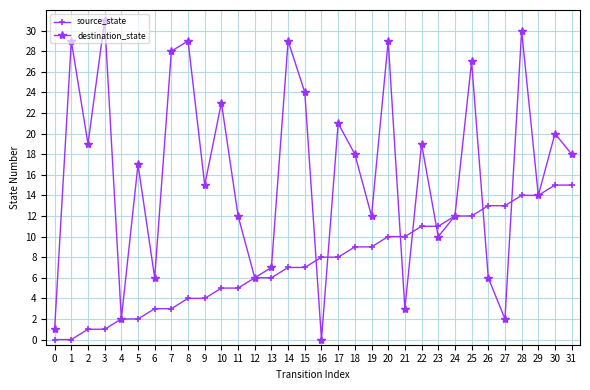

Reading right to left, extract all data points from this chart.

source_state: 31=15	30=15	29=14	28=14	27=13	26=13	25=12	24=12	23=11	22=11	21=10	20=10	19=9	18=9	17=8	16=8	15=7	14=7	13=6	12=6	11=5	10=5	9=4	8=4	7=3	6=3	5=2	4=2	3=1	2=1	1=0	0=0
destination_state: 31=18	30=20	29=14	28=30	27=2	26=6	25=27	24=12	23=10	22=19	21=3	20=29	19=12	18=18	17=21	16=0	15=24	14=29	13=7	12=6	11=12	10=23	9=15	8=29	7=28	6=6	5=17	4=2	3=31	2=19	1=29	0=1